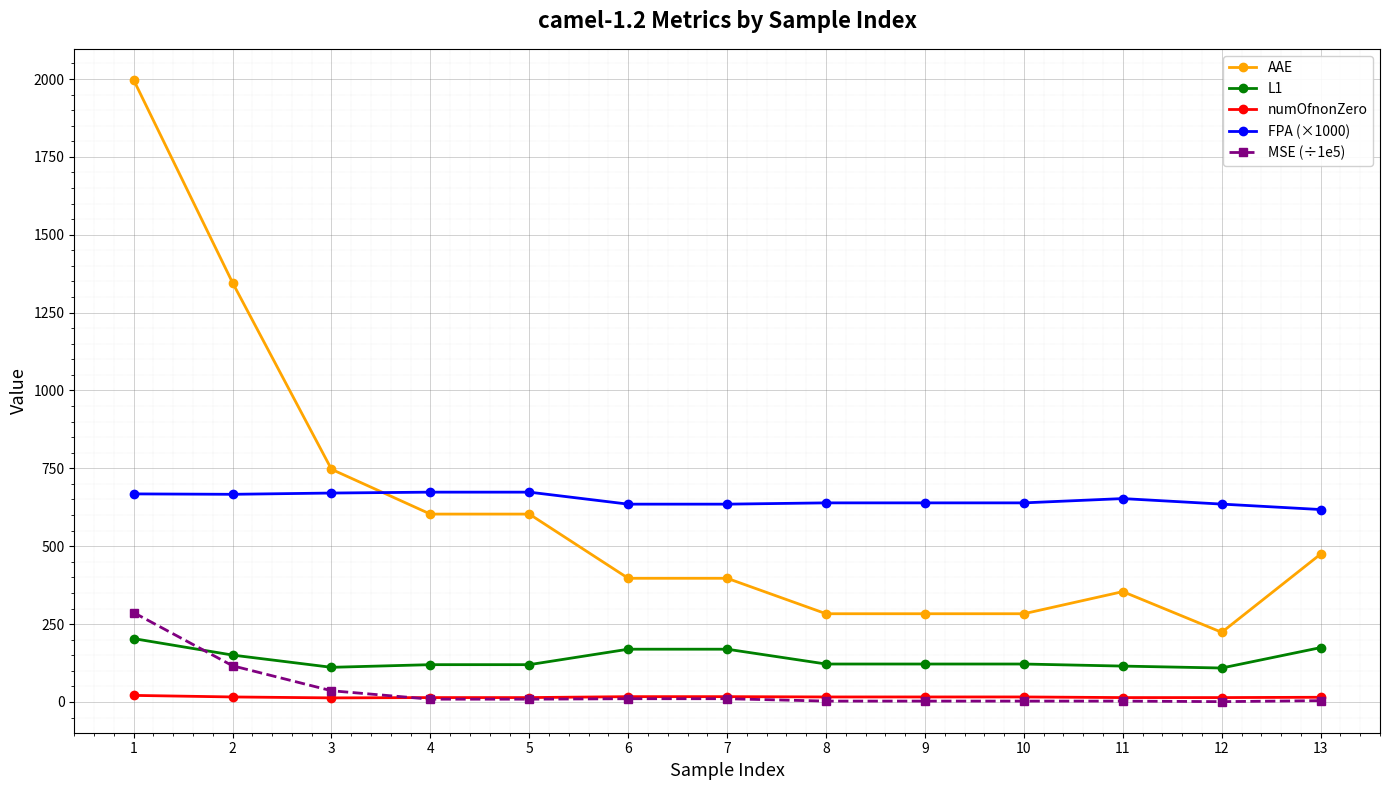

Which series has the widest spread of values?

AAE